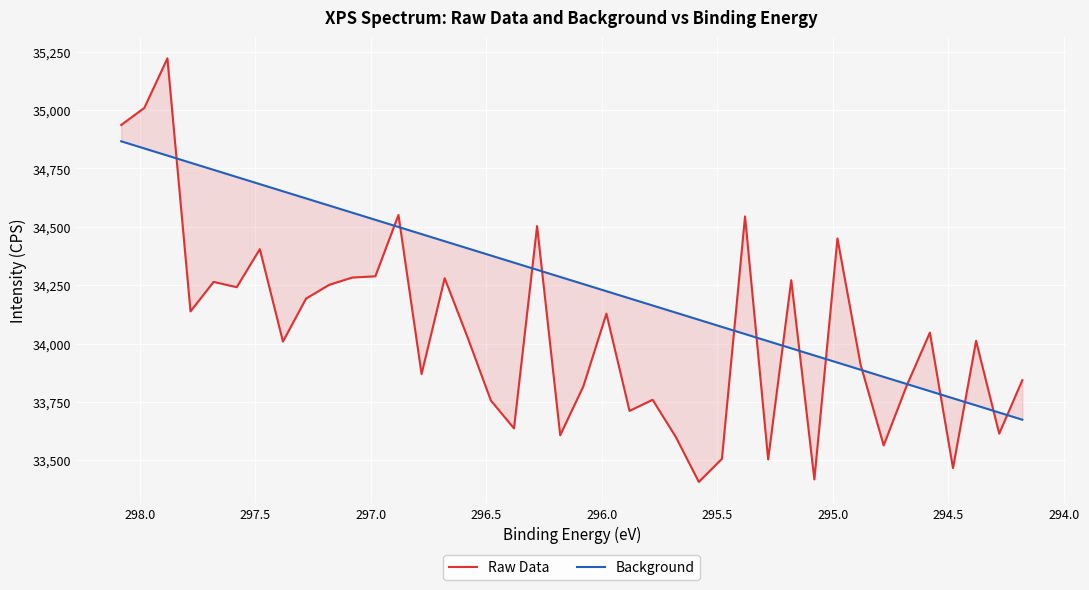

Is it true that Background equals 20848.1 at 22?

False